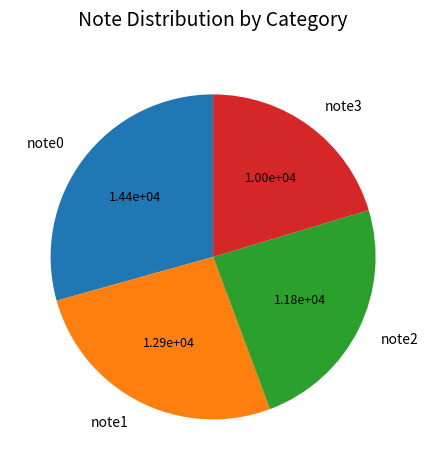

Rank the categories by value from lowest to highest.

note3, note2, note1, note0